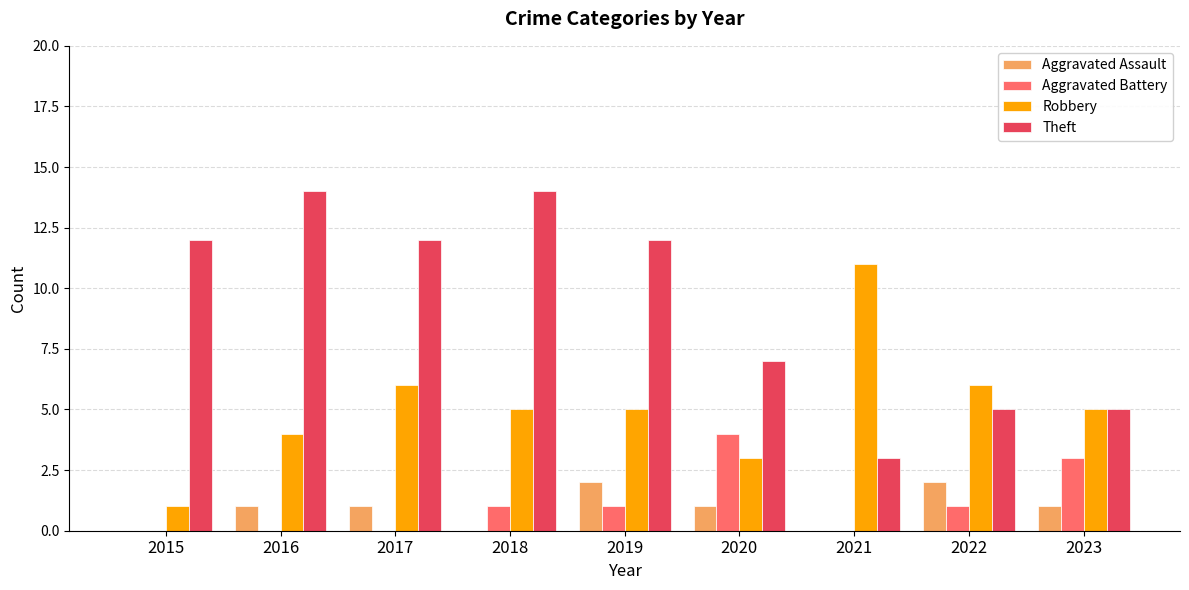

Which series has the largest total across all categories?

Theft